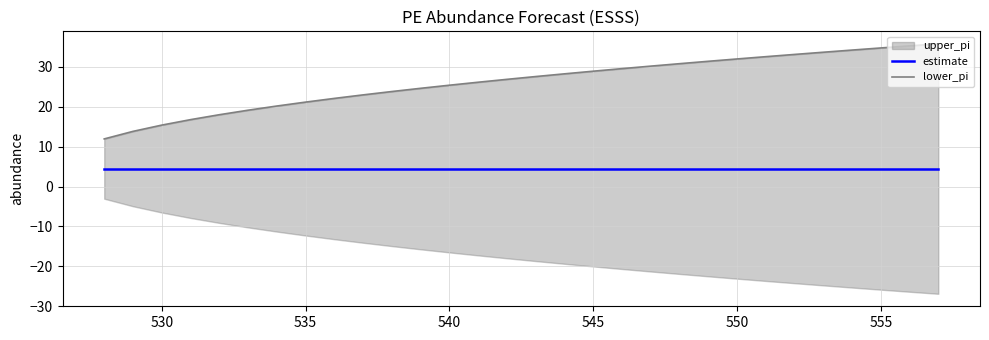

True or false: estimate has a value of 1.0 at 550.

False